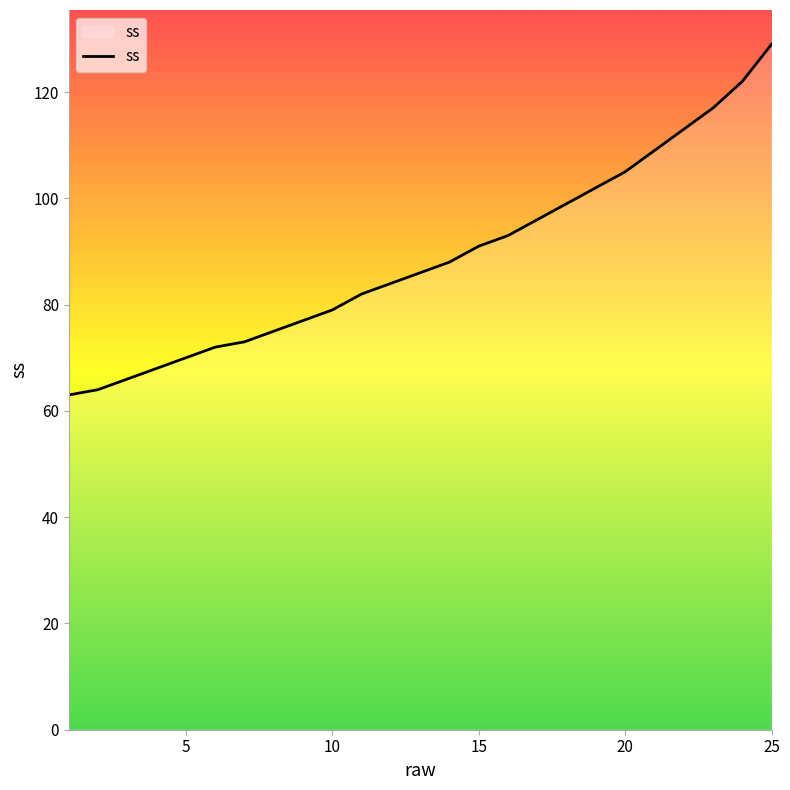

True or false: the data has more than 1 interior local peaks.

False